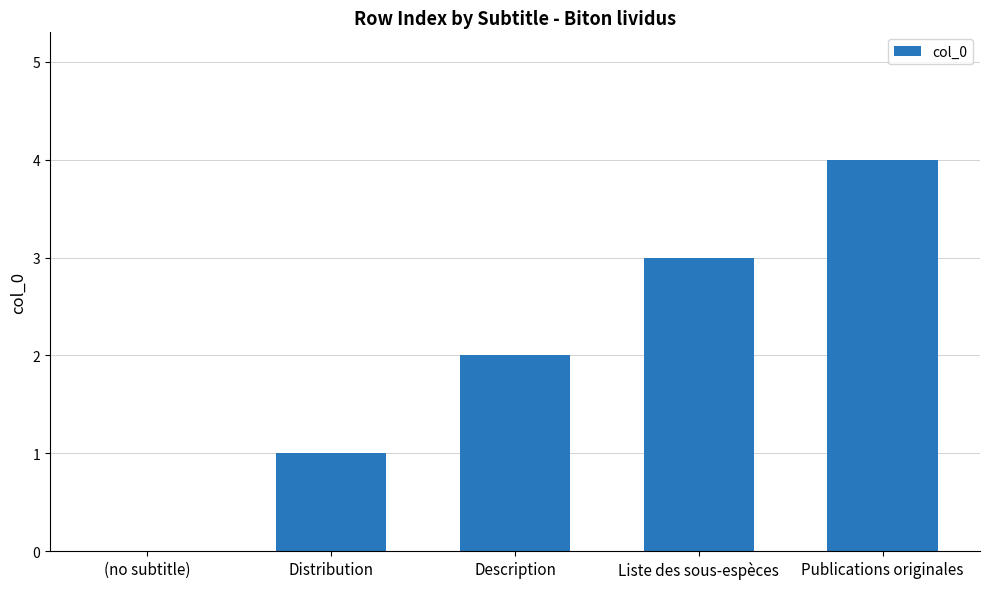

What is the ratio of the value at Liste des sous-espèces to the value at Description?

1.5